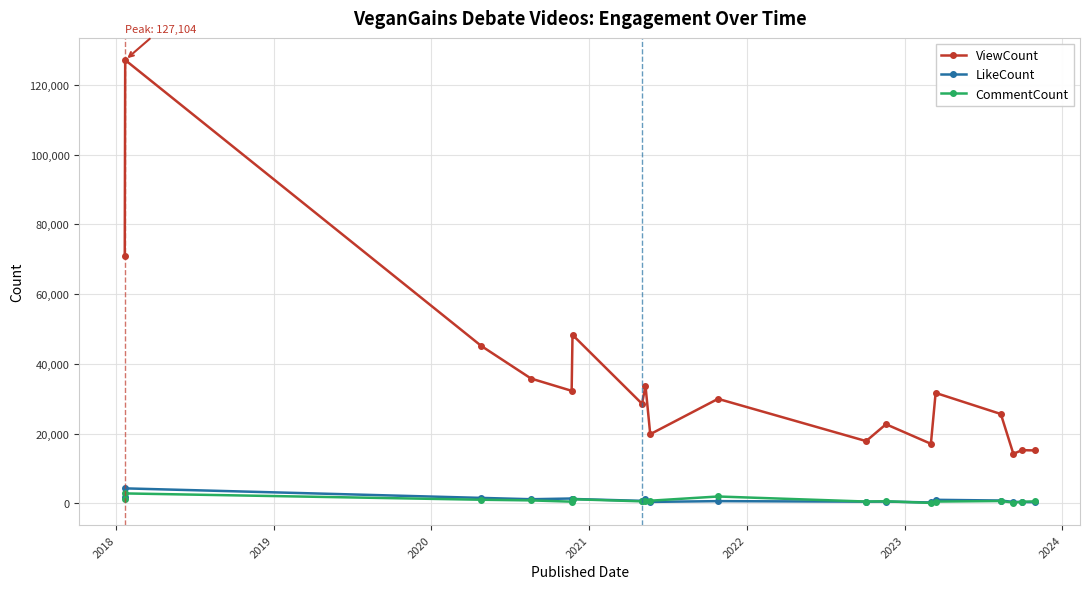

What is the value of the ViewCount point at the 5th from the left?

32255